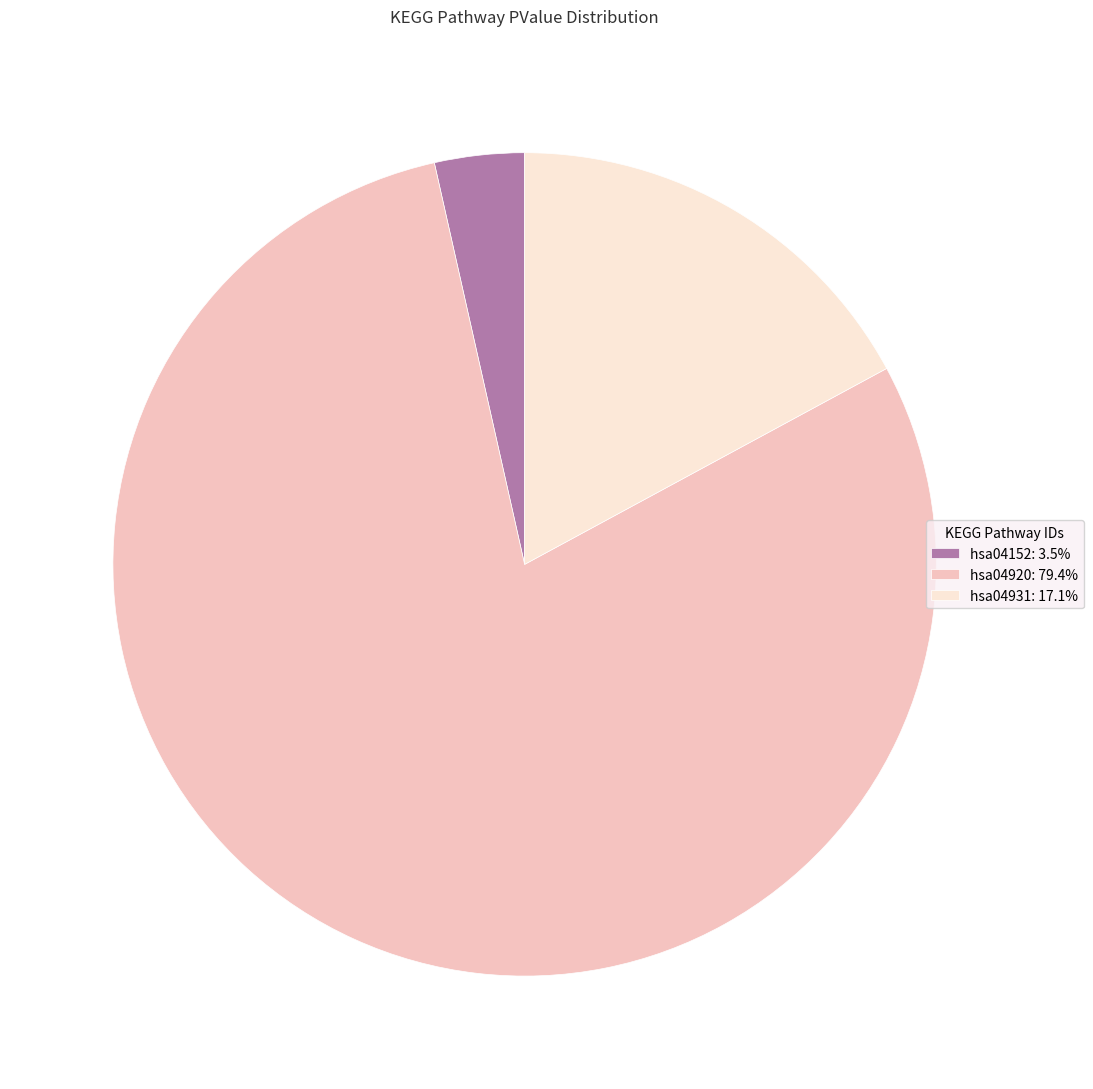

How many segments does this pie chart have?

3